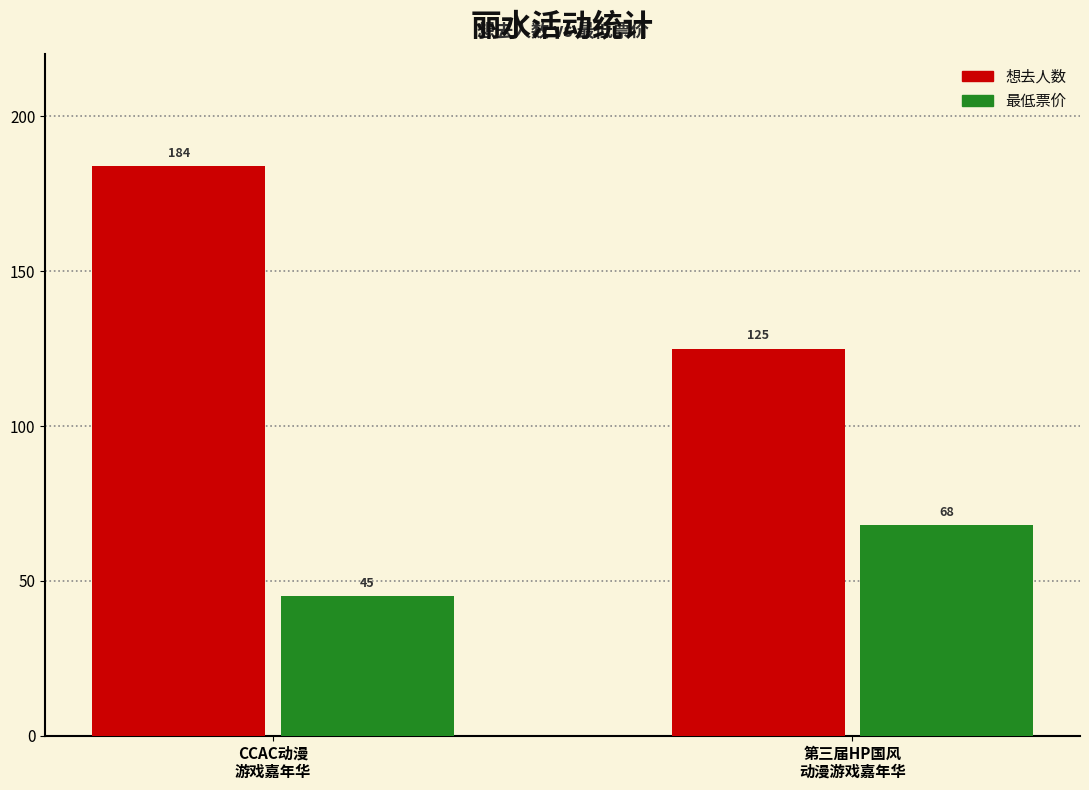

At 第三届HP国风
动漫游戏嘉年华, list the series in order from largest to smallest.

想去人数, 最低票价